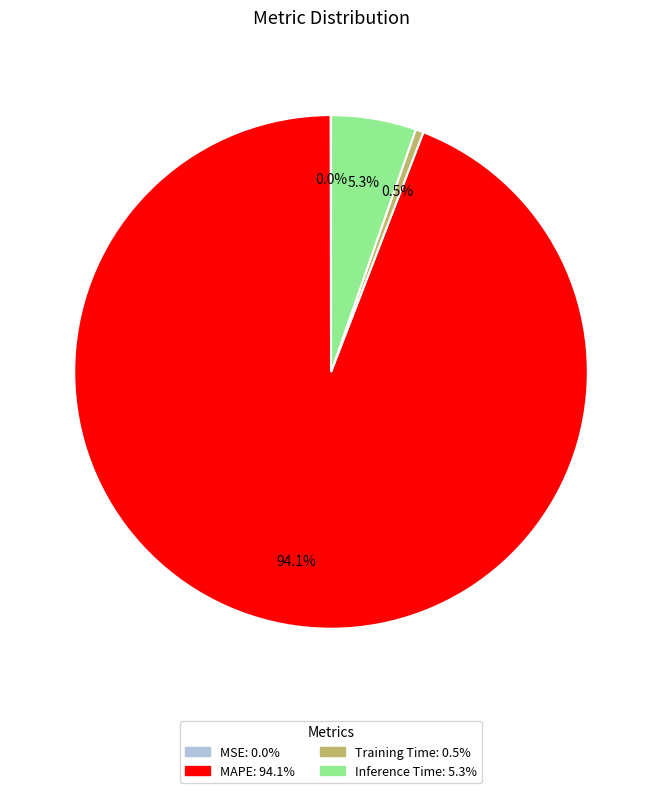

Is it true that MAPE is 81% of the pie?

False